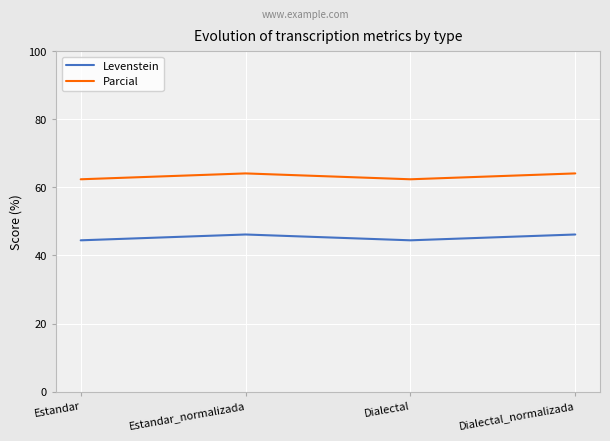

Is this an area chart (filled region under the line)?

No